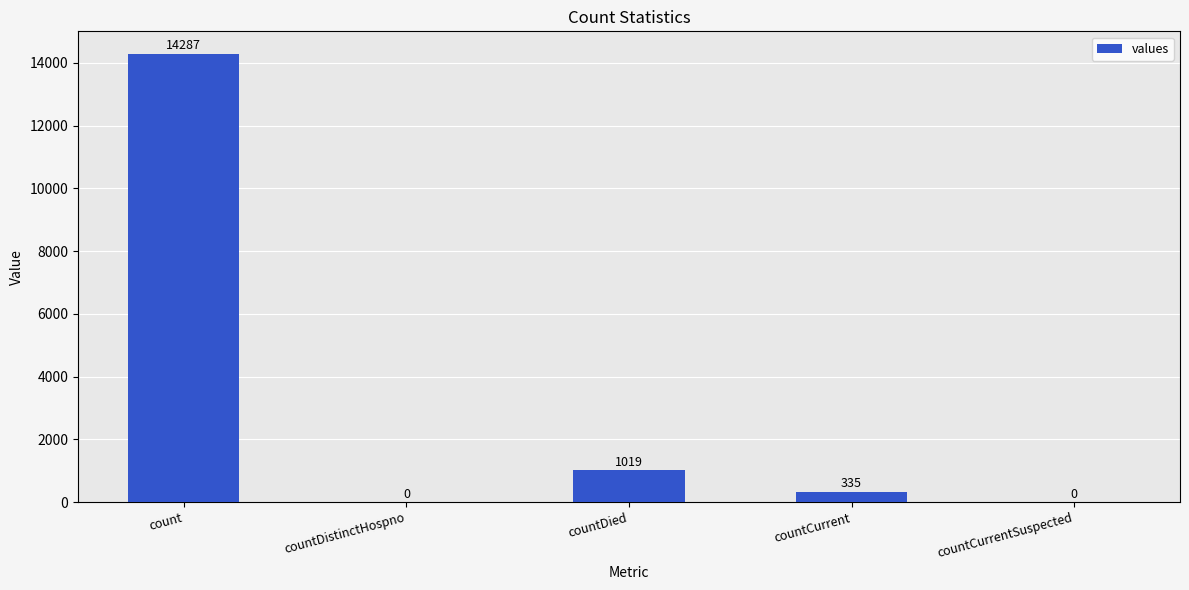

Are the bars grouped side by side (vs. stacked)?

No